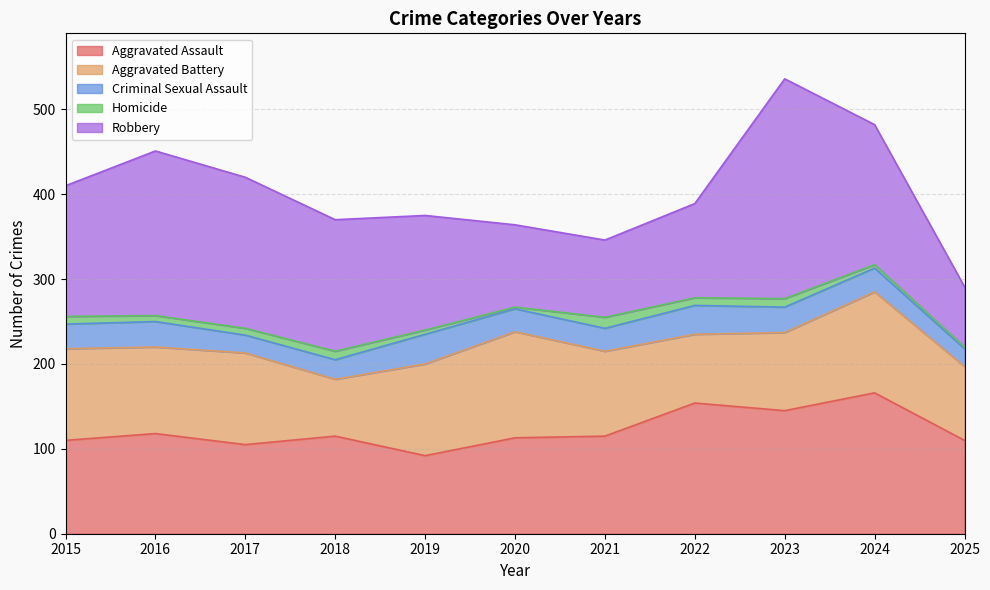

The Aggravated Battery series shows 157 at 2019. True or false?

False